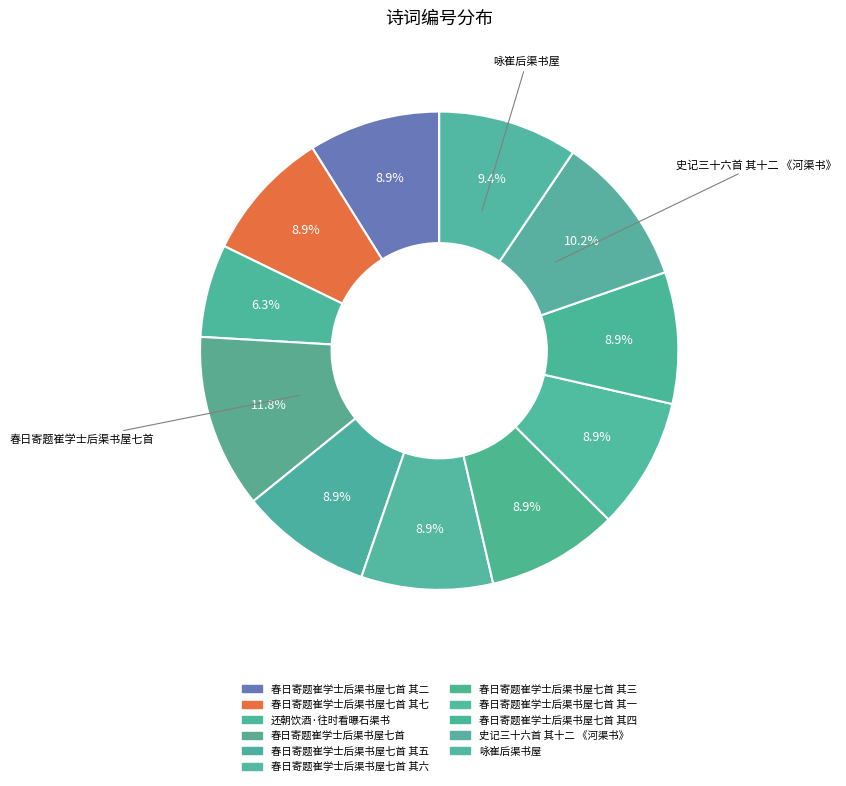

What is the smallest slice in the pie chart?

还朝饮酒·往时看曝石渠书